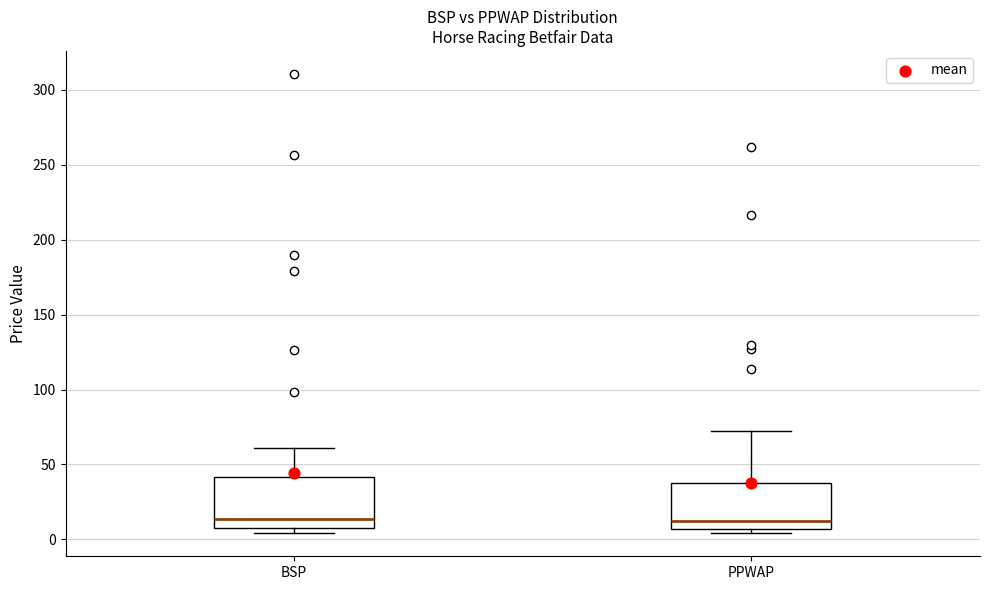

Reading left to right, read every box against the y-axis: the position of its median line, the range the box covers, and the ends of its whiskers. The values are not printed on the chart, so give them approximately, as read against the axis.

BSP: median 15, box 5 to 40, whiskers 5 (just below the box's lower edge) to 60
PPWAP: median 10, box 5 to 40, whiskers 5 (just below the box's lower edge) to 70